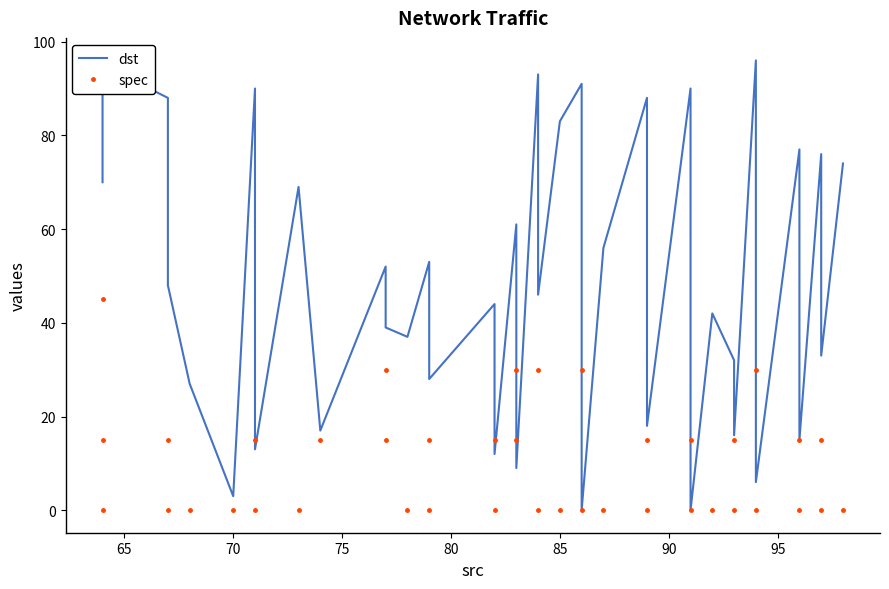

Rank the series by their average value, from highest to lowest.

dst, spec